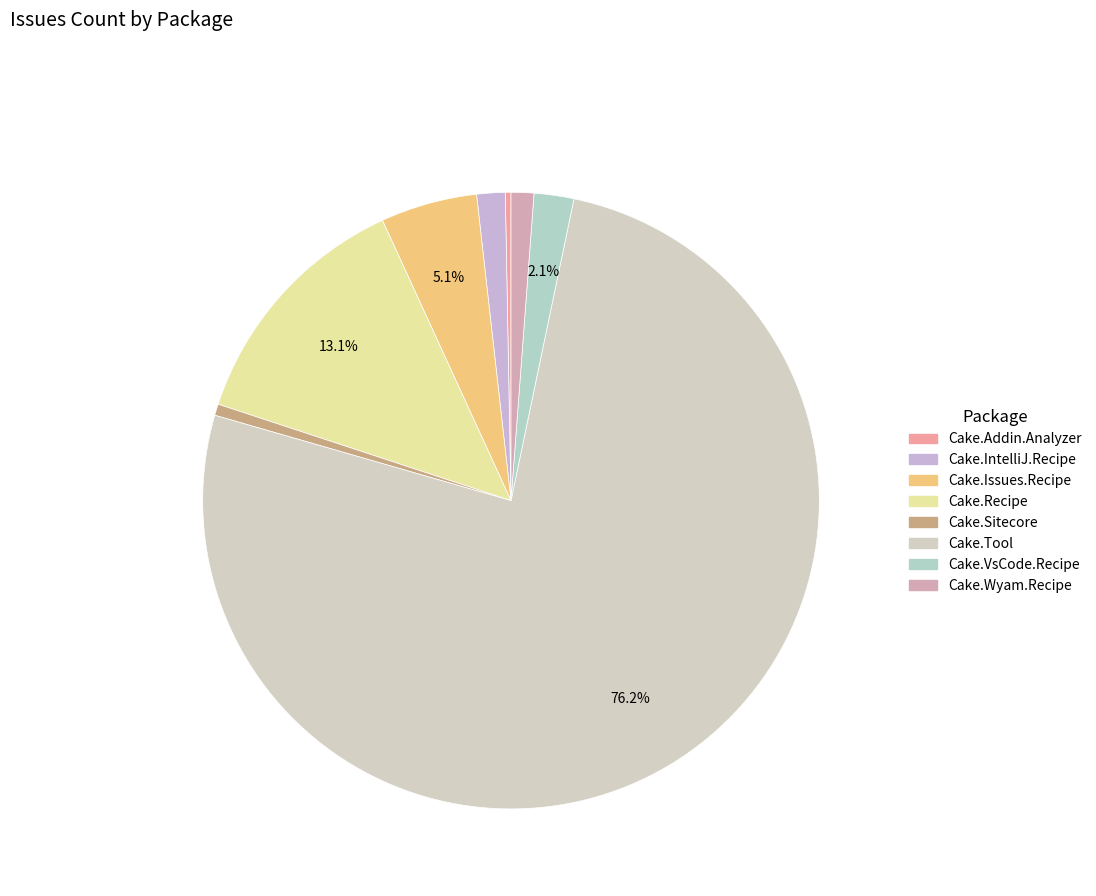

How many slices are in this pie chart?

8